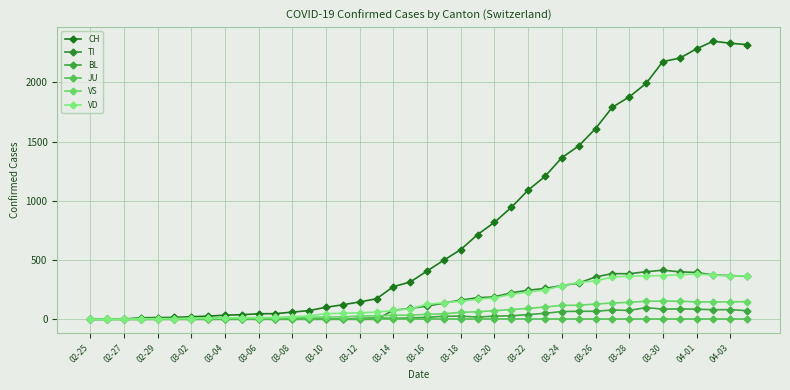

Which series has the largest total across all categories?

CH